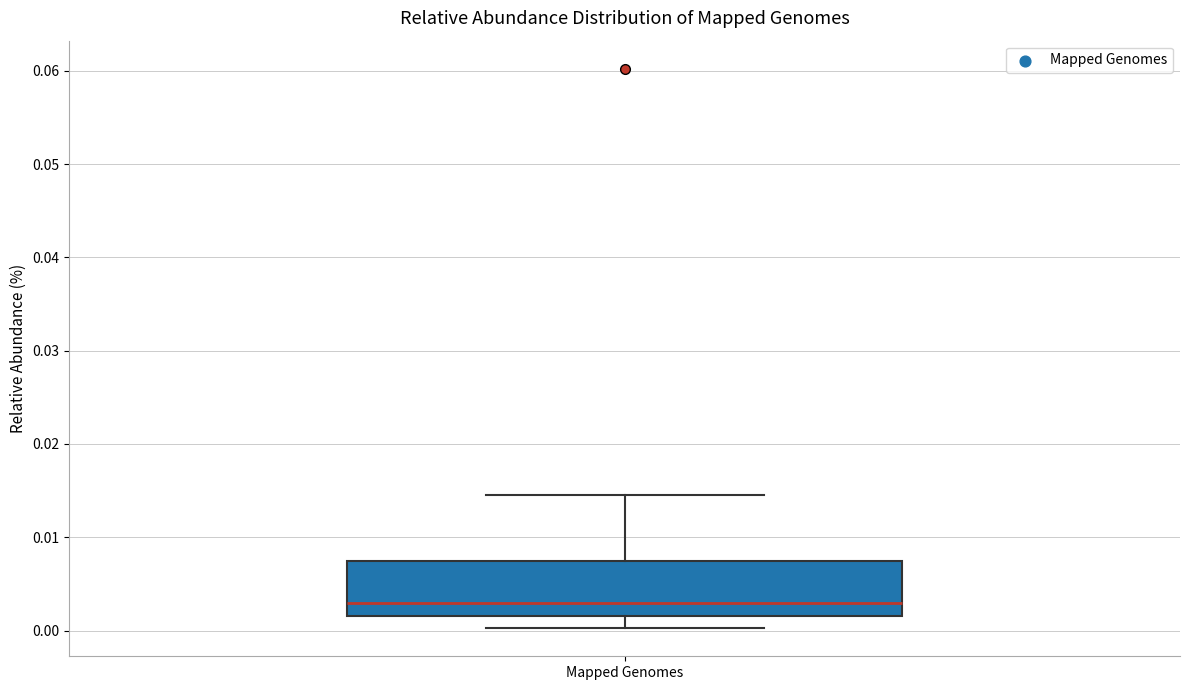

Read this box plot against the y-axis: the position of the median line, the range covered by the box, and the ends of both whiskers. The values are not printed on the chart, so give them approximately, as read against the axis.

median 0.003, box 0.002 to 0.007, whiskers 0.000 to 0.014